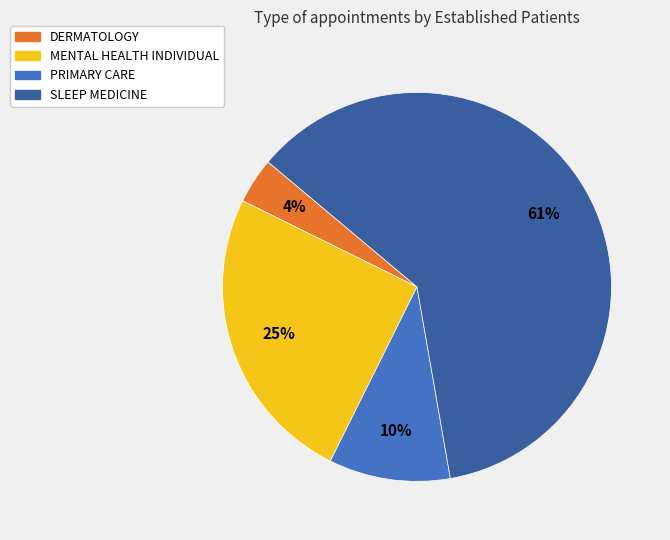

To the nearest percent, what portion does MENTAL HEALTH INDIVIDUAL represent?

25%